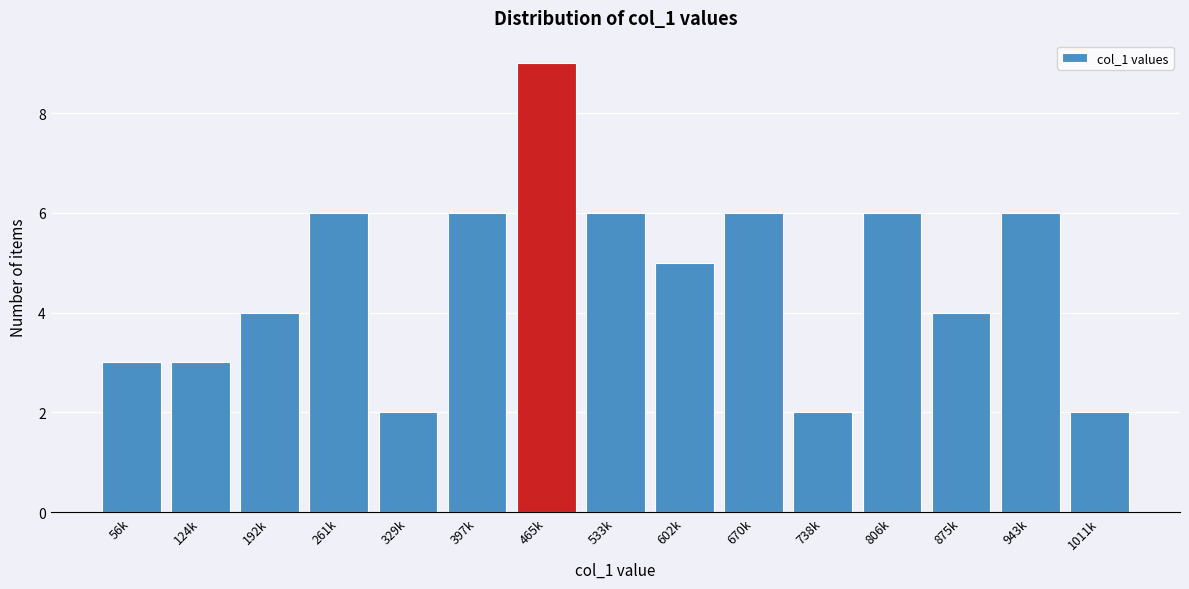

Reading right to left, list all the values displayed in this chart.

1011k=2	943k=6	875k=4	806k=6	738k=2	670k=6	602k=5	533k=6	465k=9	397k=6	329k=2	261k=6	192k=4	124k=3	56k=3